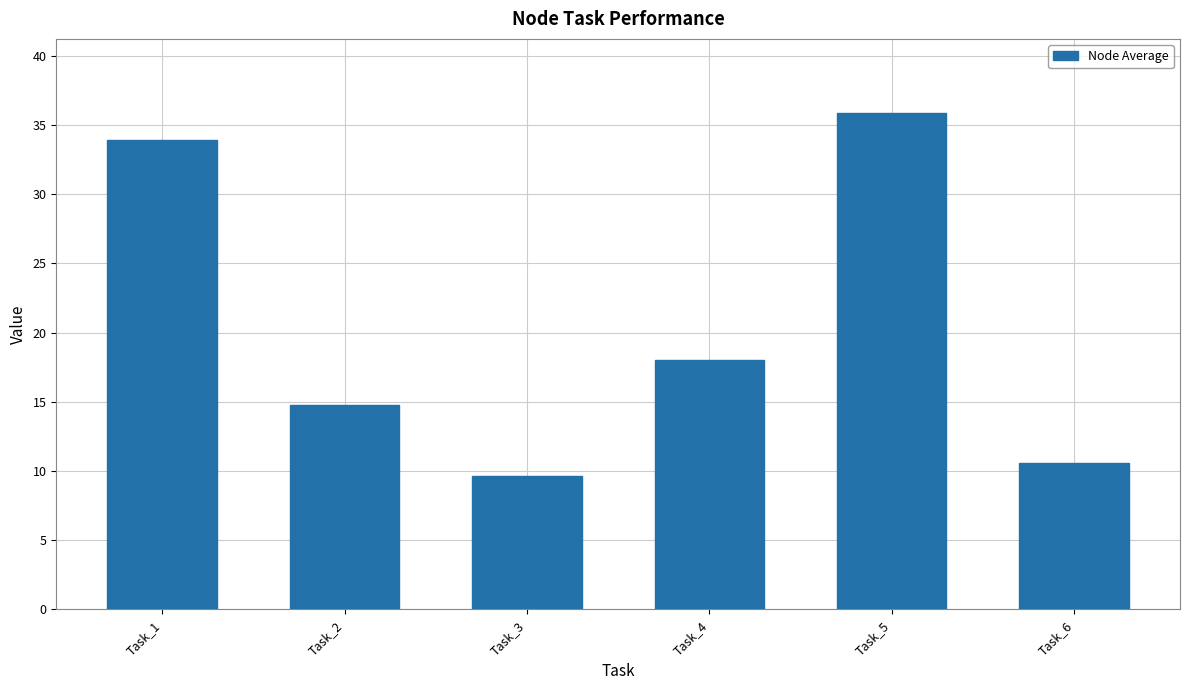

How many bars are there in total?

6